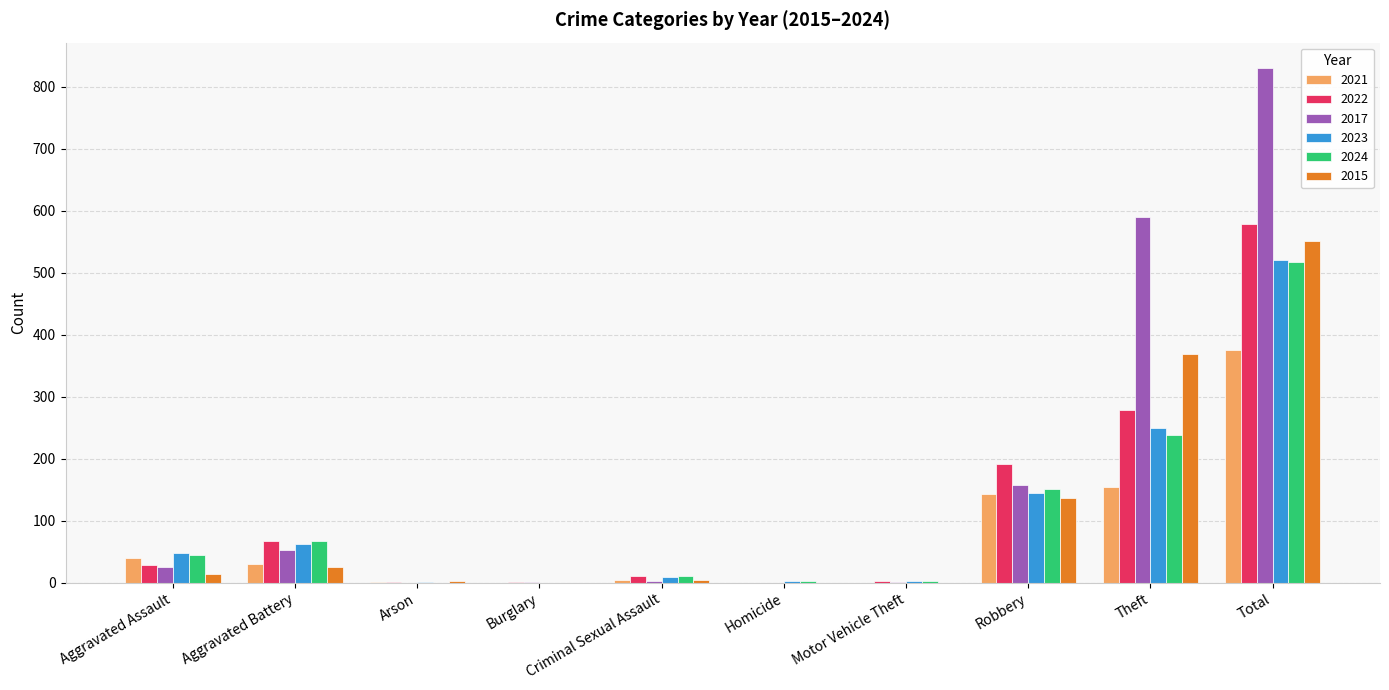

The 2023 series shows -199 at Burglary. True or false?

False